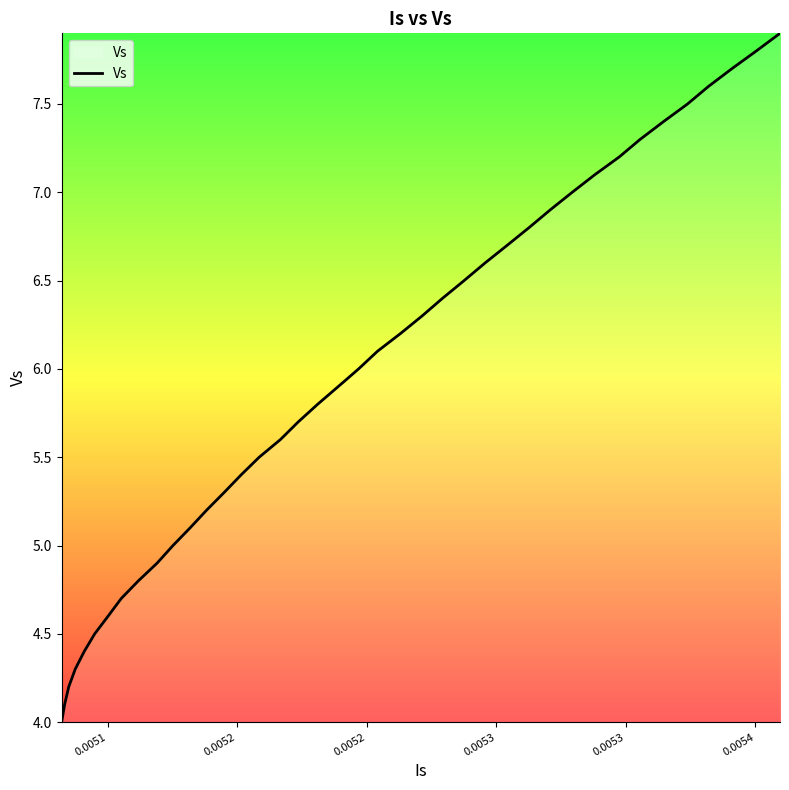

What is the minimum value shown in the chart?

4.0